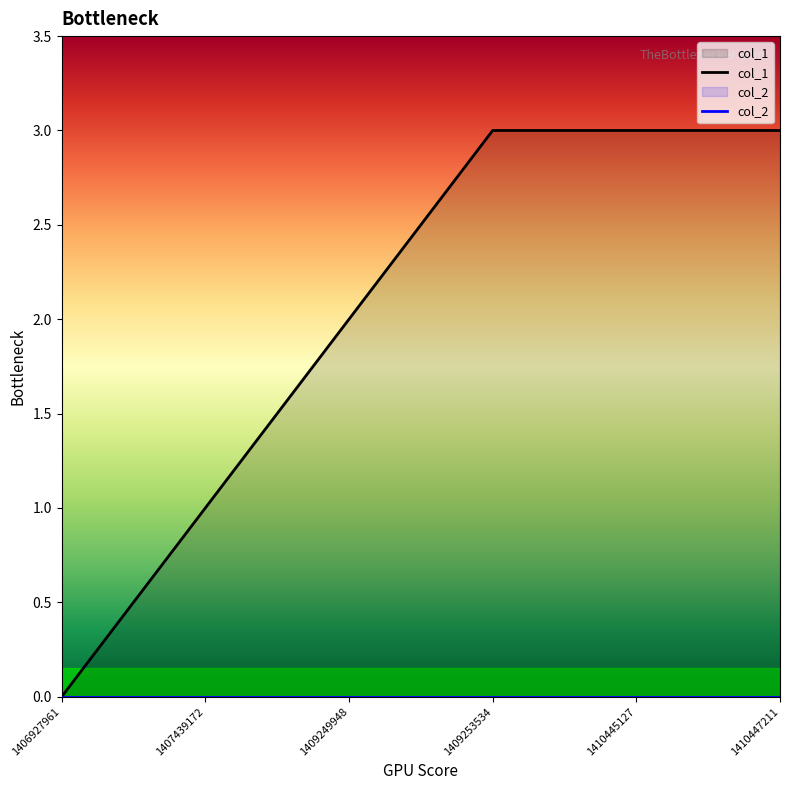

Is it true that the value at 1409253534 is 3?

True